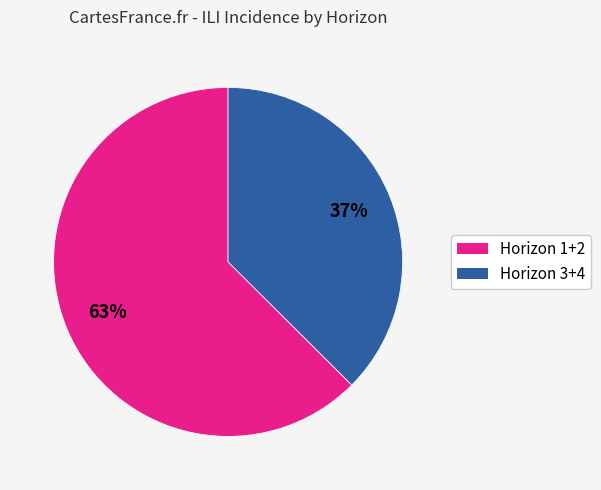

Is there any slice that represents more than half of the pie?

Yes